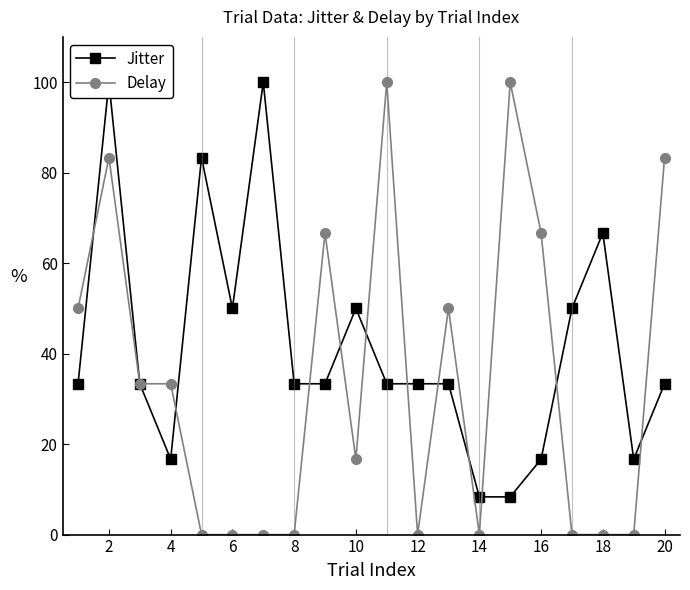

What is the sum of all Delay values?

683.3